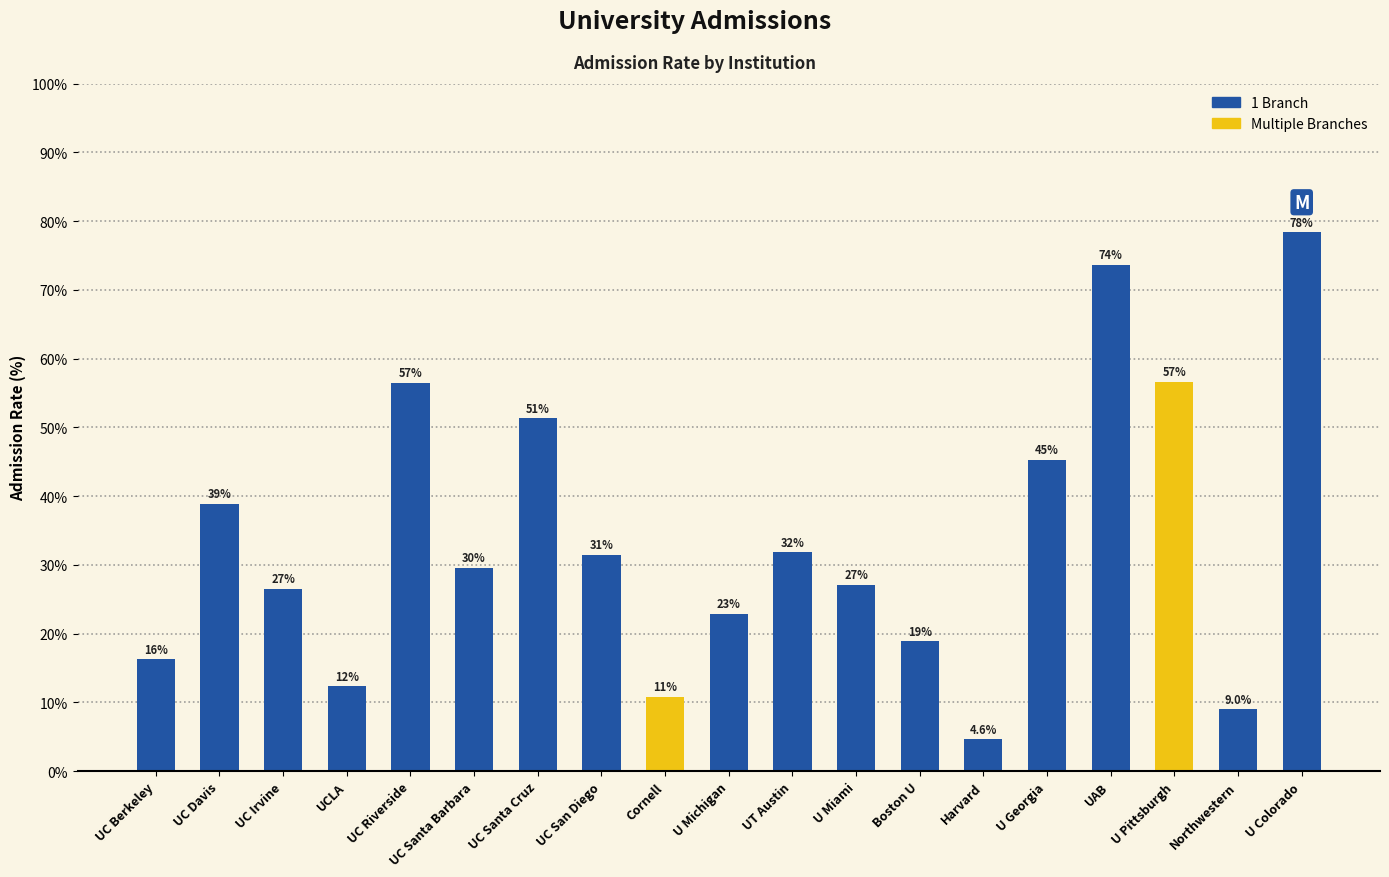

Does the chart contain any negative values?

No